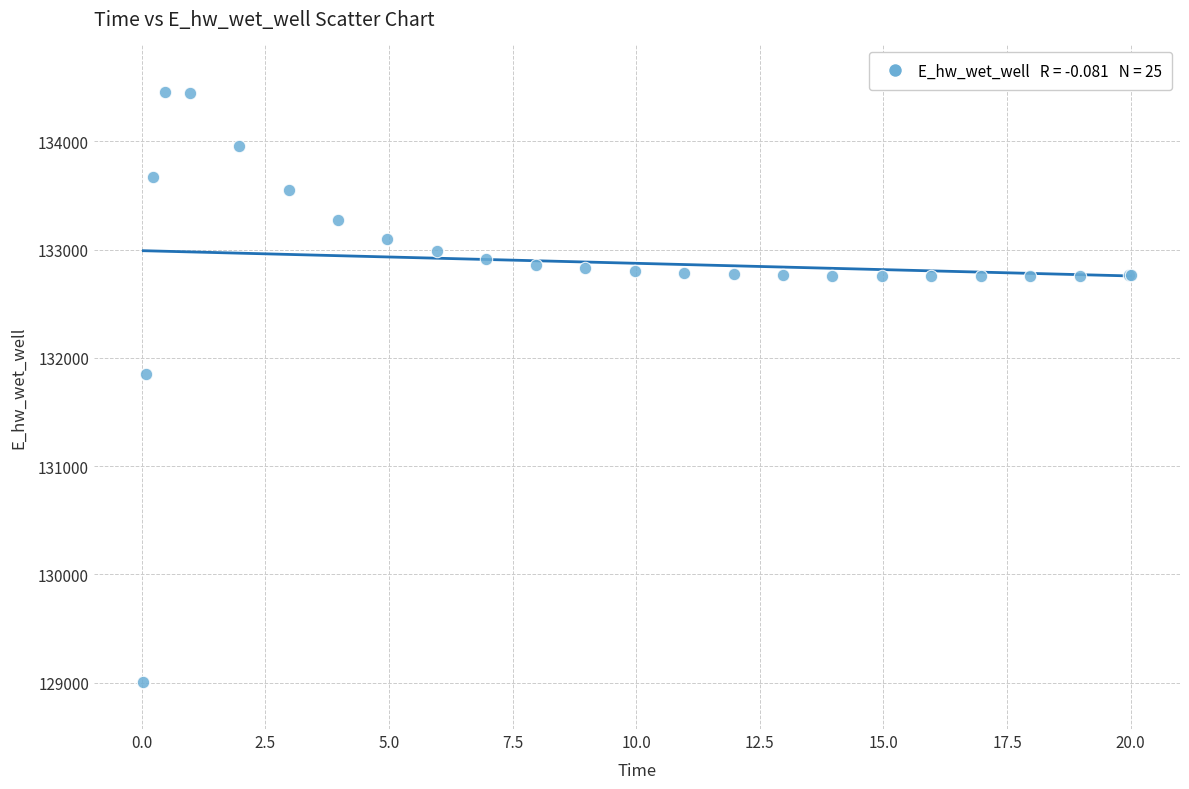

What Y value in the scatter plot is closest to 131732?

131851.0